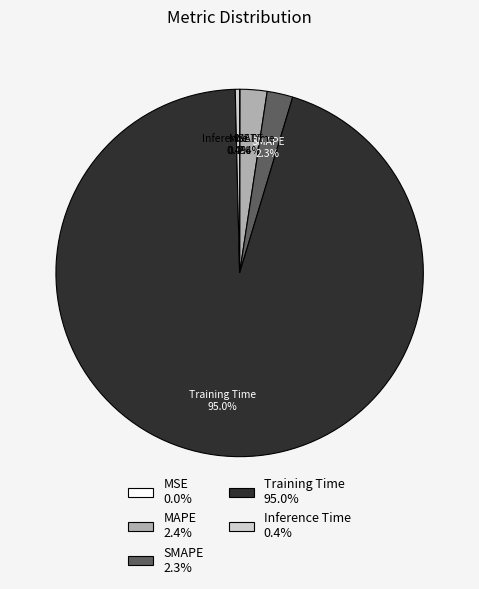

To the nearest percent, what is the average slice percentage?

20%